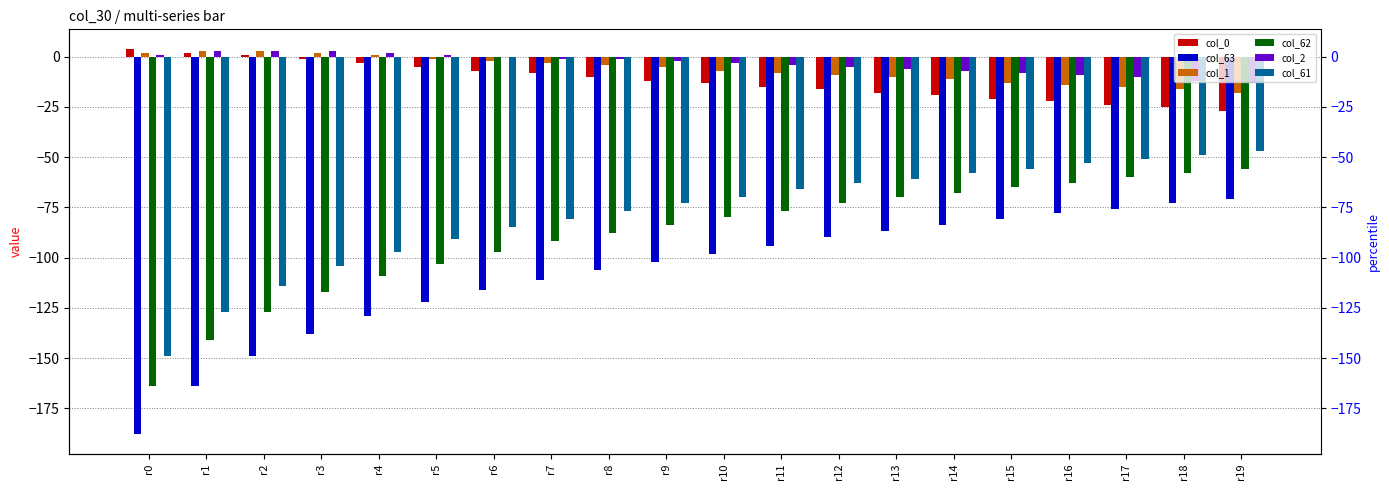

List the labels in order of col_0 value, largest first.

r0, r1, r2, r3, r4, r5, r6, r7, r8, r9, r10, r11, r12, r13, r14, r15, r16, r17, r18, r19